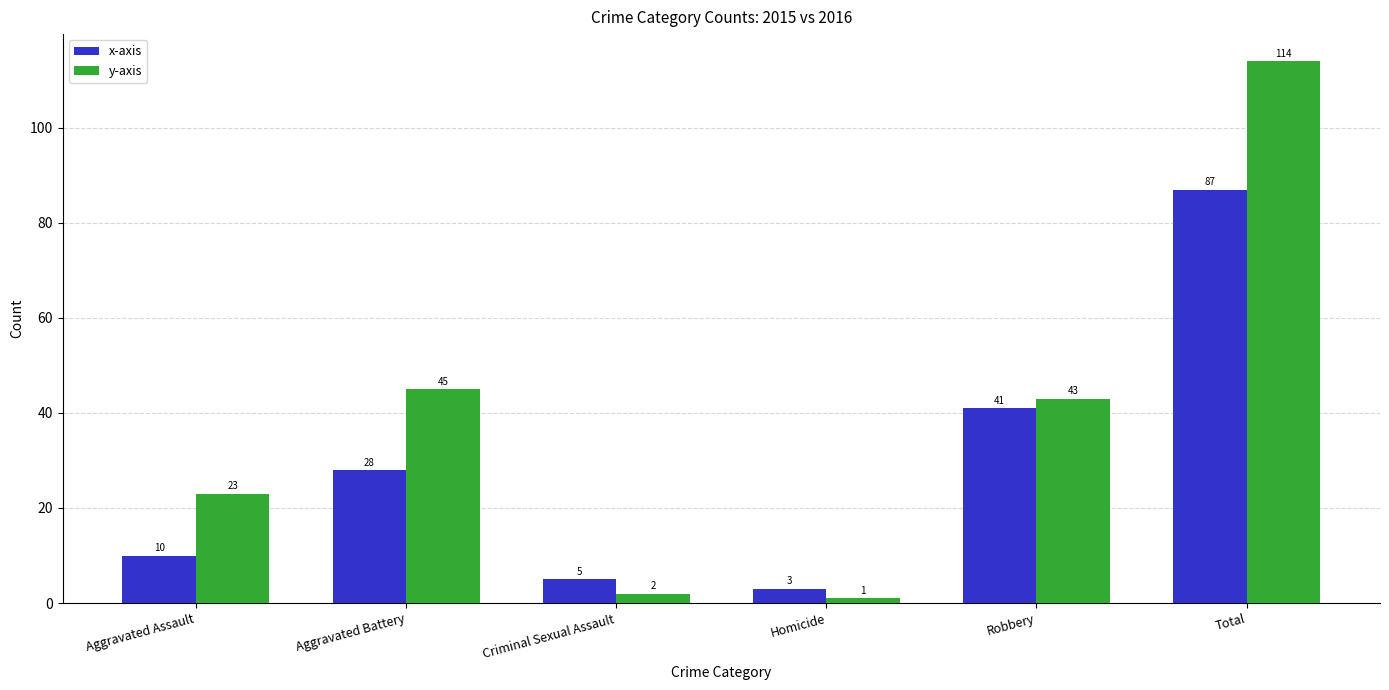

At which category does the chart reach its peak across all series?

Total